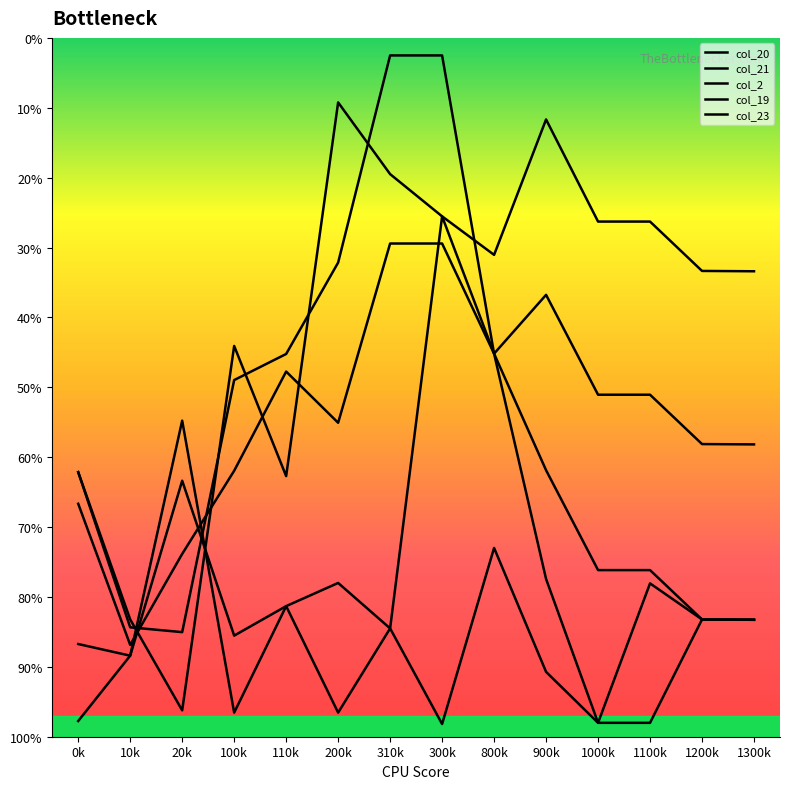

Does the chart have visible grid lines?

No